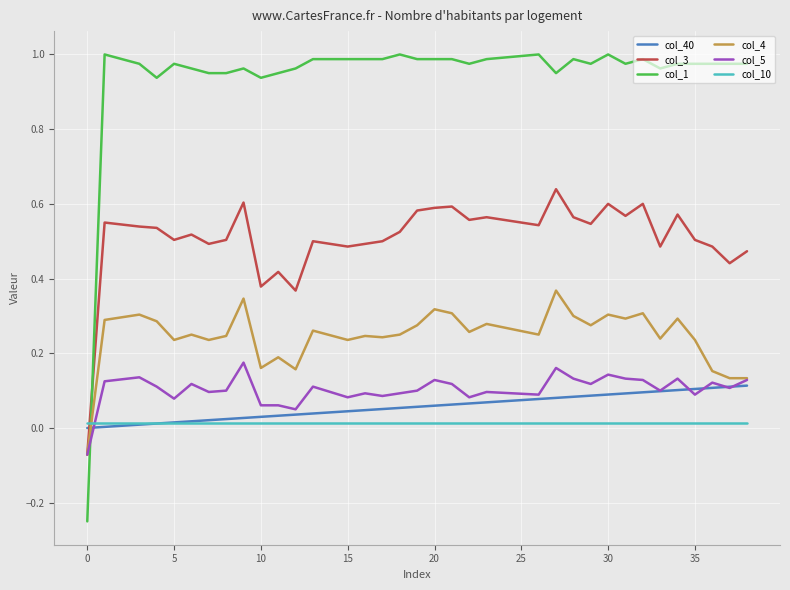

True or false: col_40 and col_3 cross at least once.

True